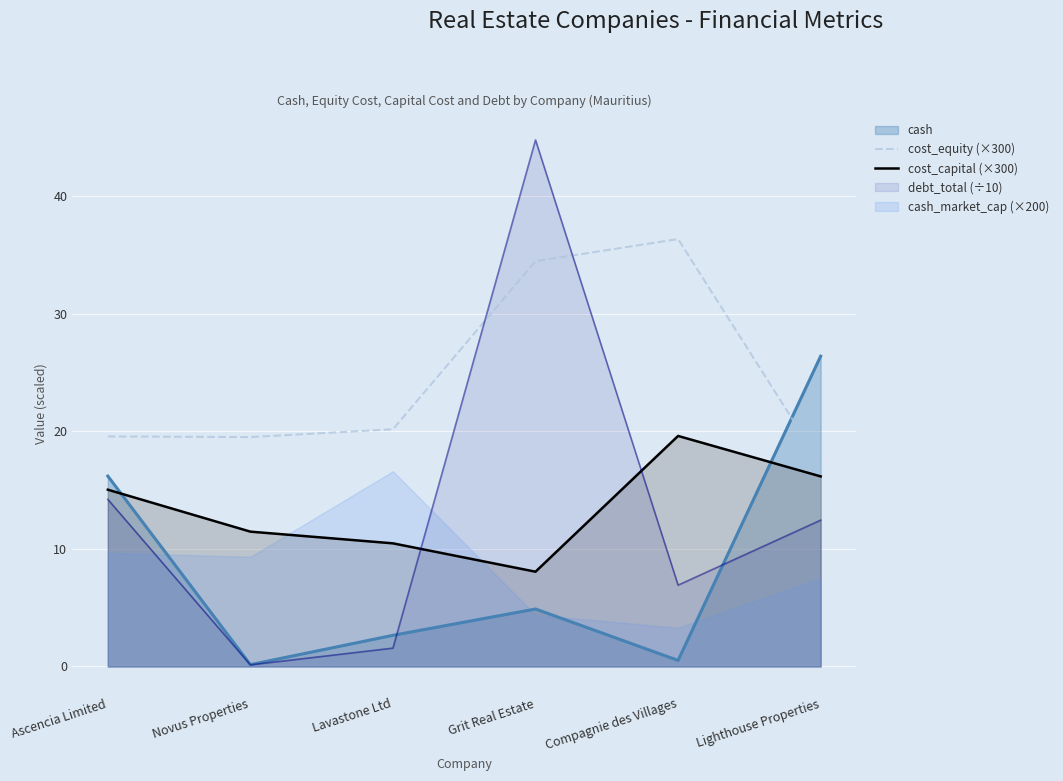

Is it true that cost_equity (×300) equals 36.4 at Compagnie des Villages?

True